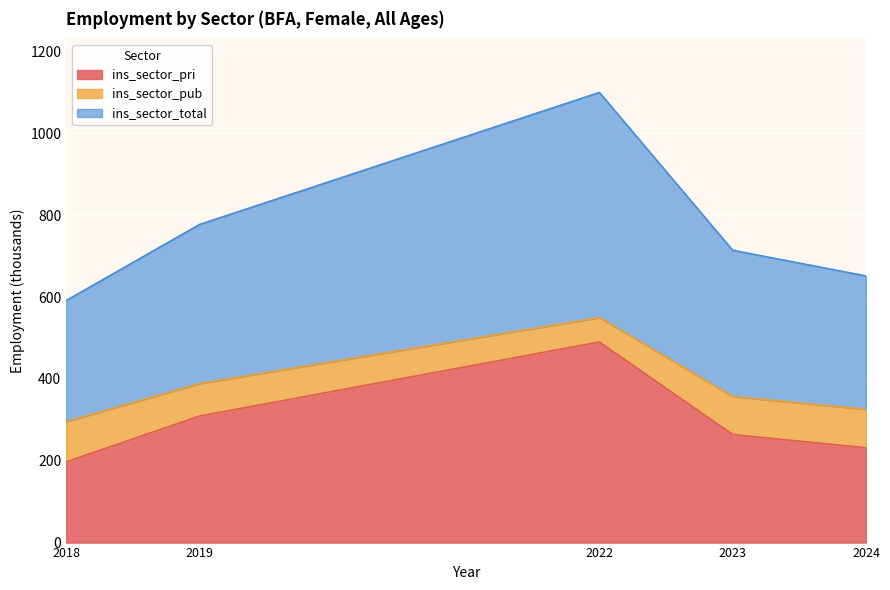

The value of ins_sector_pri at 2024 is 231.8. True or false?

True